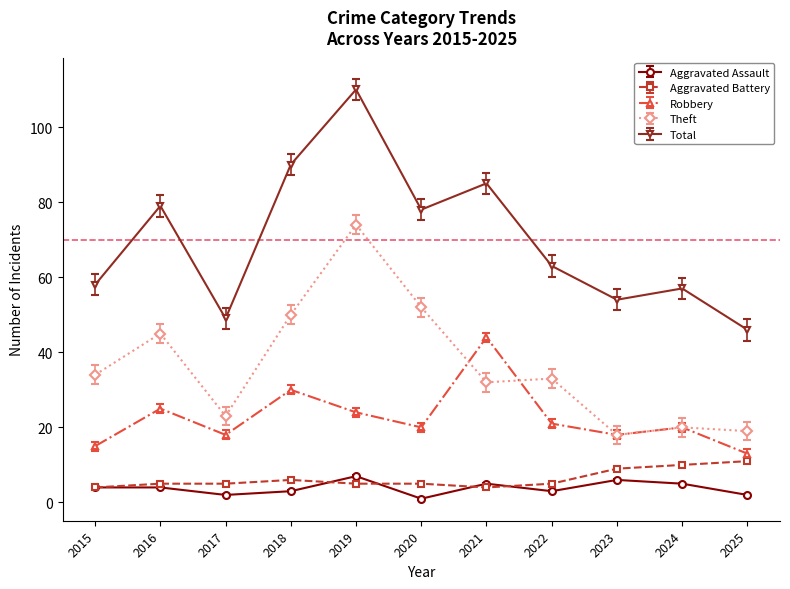

How many values in the Theft series are below 33?

5